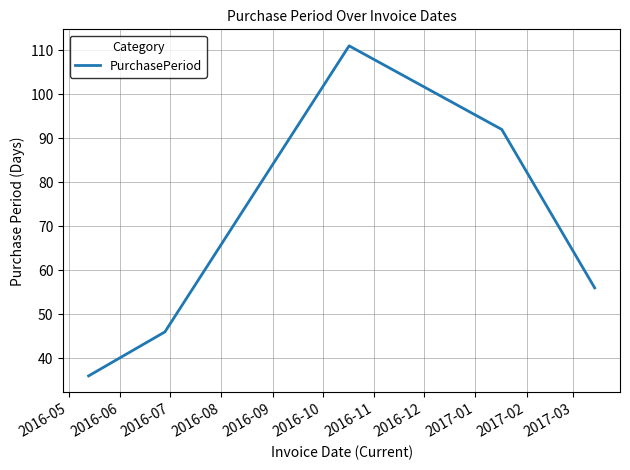

Is this an area chart (filled region under the line)?

No